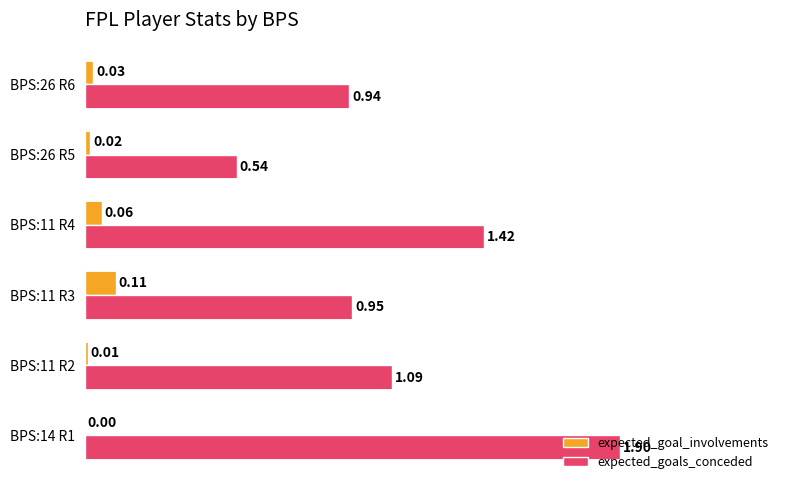

Between BPS:11 R4 and BPS:26 R5, which series saw the biggest shift?

expected_goals_conceded